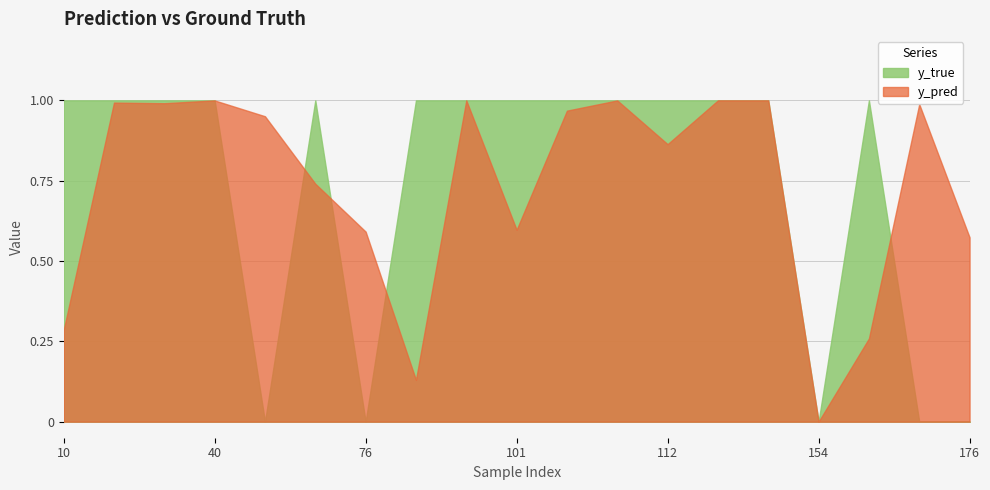

What is the sum of all y_true values?

14.0